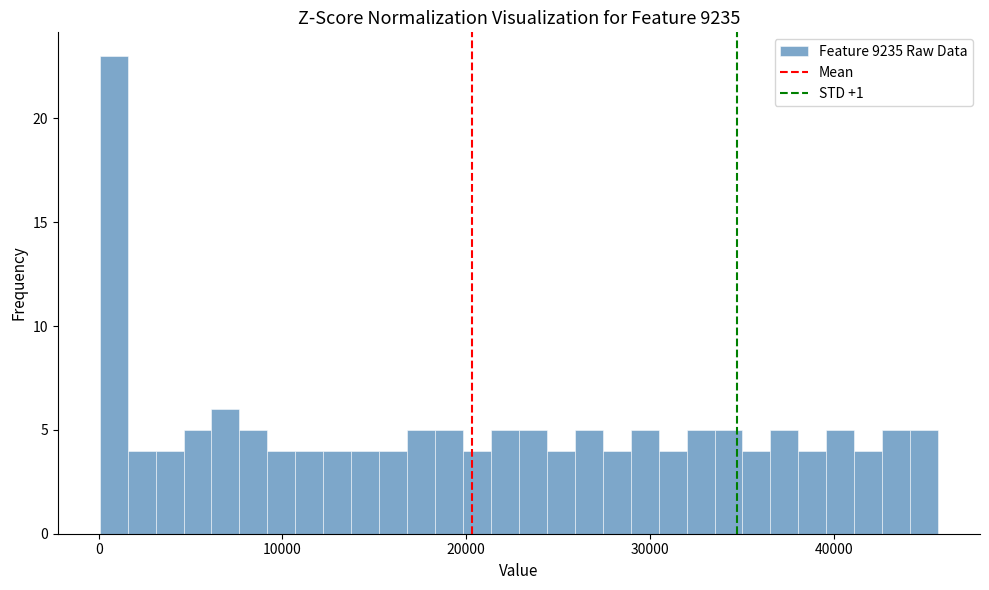

Around what value on the x-axis is the tallest bar? Give the approximate position of its centre, as read against the axis.

1000